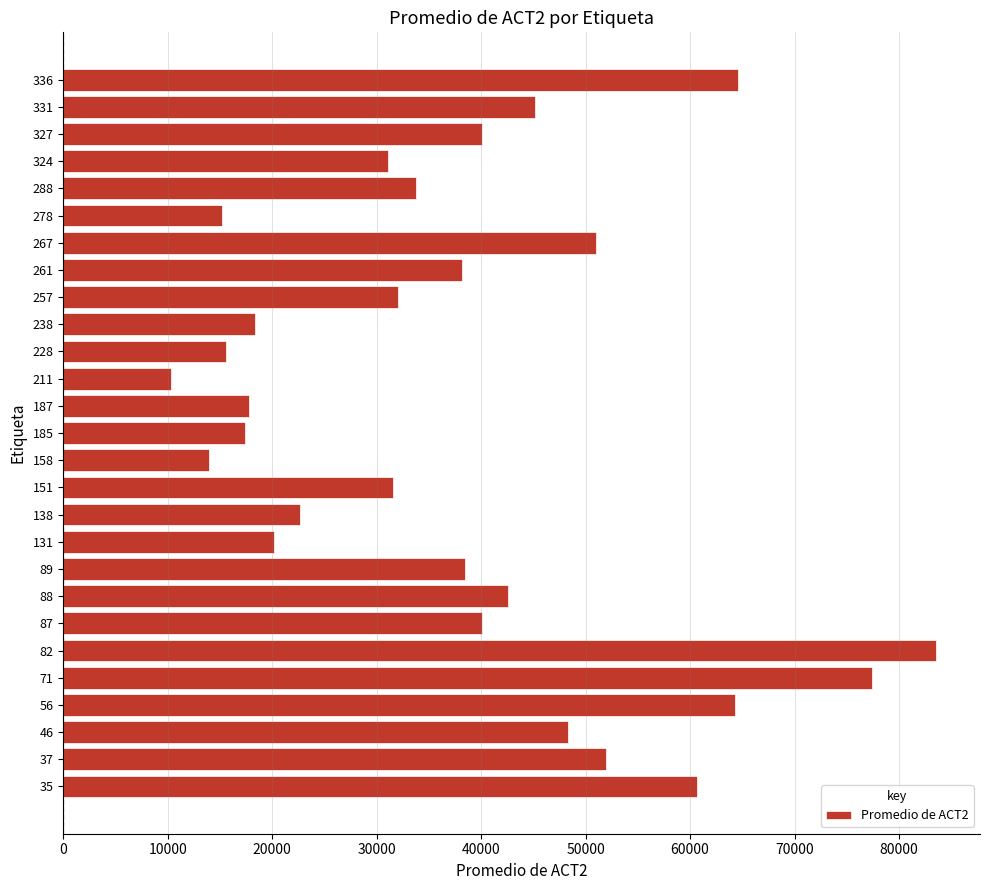

The value at 35 is 37364.6. True or false?

False